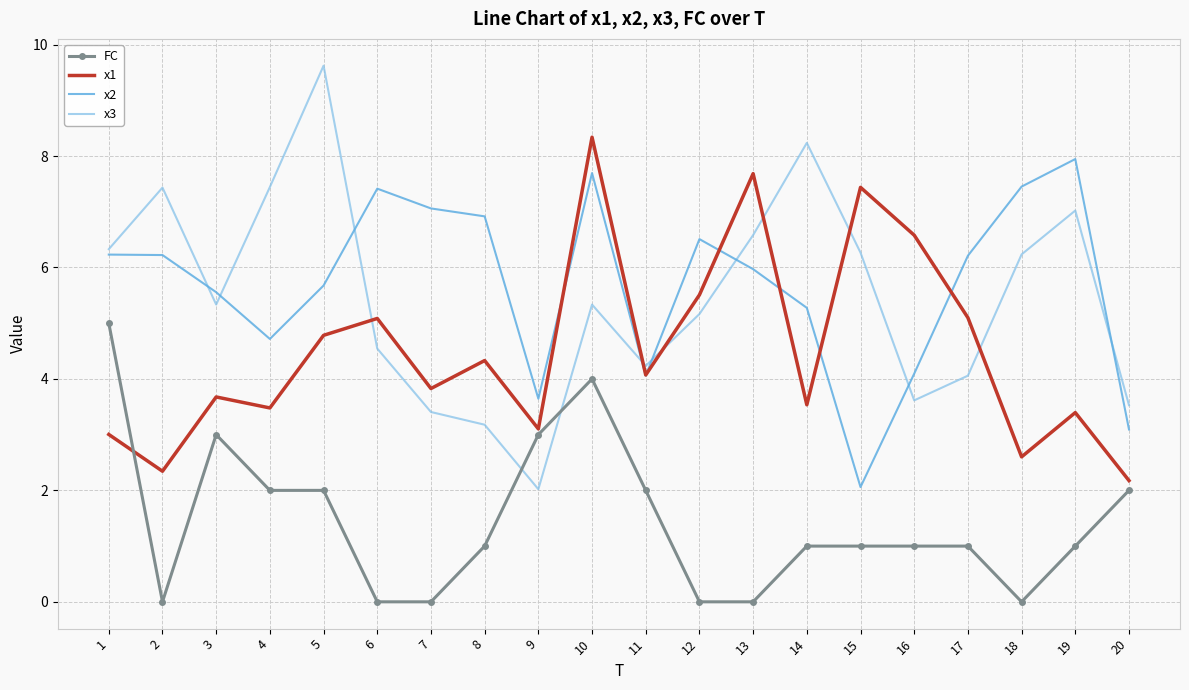

List the series in order of their peak value, highest first.

x3, x1, x2, FC